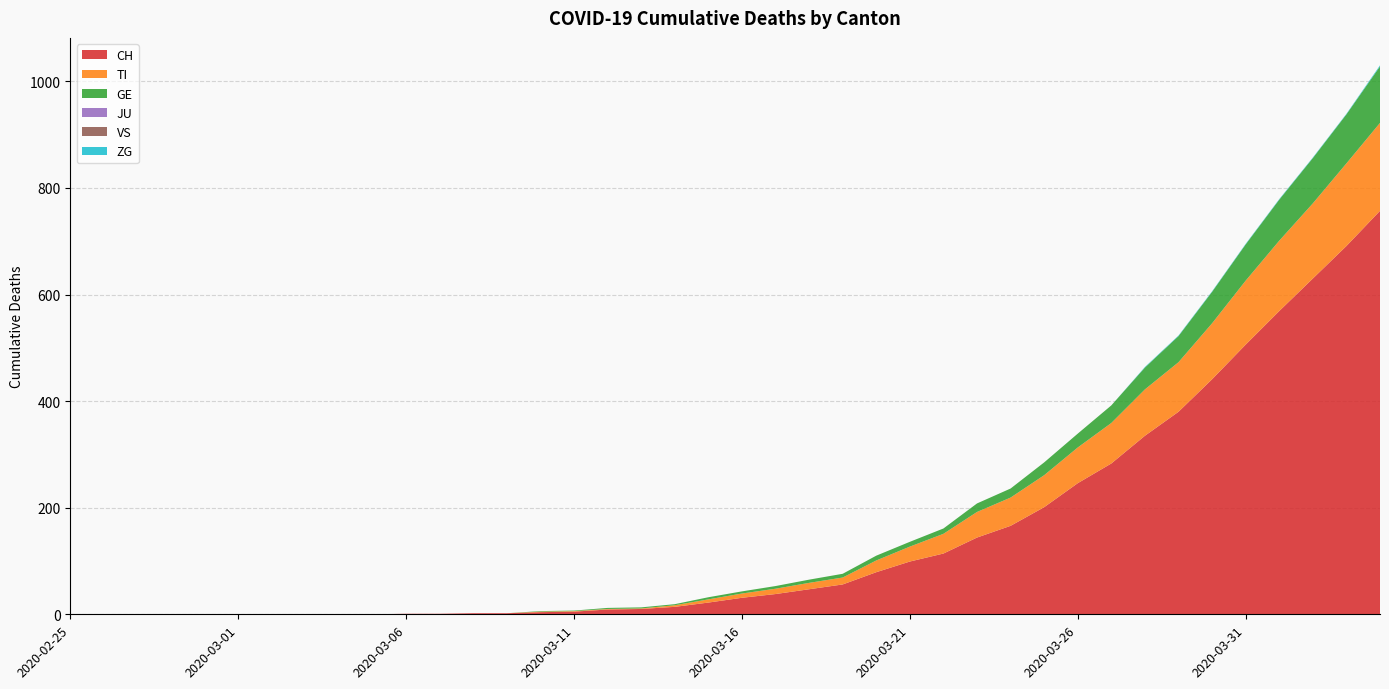

Reading left to right, list all the values displayed in this chart.

CH: 0	0	0	0	0	0	0	0	0	0	1	1	2	2	4	5	9	10	14	22	31	38	47	56	79	99	114	144	166	201	246	283	335	380	441	506	569	630	691	757
TI: 0	0	0	0	0	0	0	0	0	0	0	0	0	0	1	1	1	1	3	6	8	10	12	13	22	28	37	48	53	60	67	76	87	93	105	120	132	141	155	165
GE: 0	0	0	0	0	0	0	0	0	0	0	0	0	0	1	1	2	2	2	4	4	5	6	7	9	9	10	16	17	24	26	33	41	49	59	68	77	85	92	106
JU: 0	0	0	0	0	0	0	0	0	0	0	0	0	0	0	0	0	0	0	0	0	0	0	0	0	0	0	0	0	0	0	0	0	0	0	0	0	0	0	0
VS: 0	0	0	0	0	0	0	0	0	0	0	0	0	0	0	0	0	0	0	0	0	0	0	0	0	0	0	0	0	0	0	0	0	0	0	0	0	0	0	0
ZG: 0	0	0	0	0	0	0	0	0	0	0	0	0	0	0	0	0	0	0	0	0	0	0	0	0	0	0	0	0	0	0	0	1	1	1	1	1	1	1	2